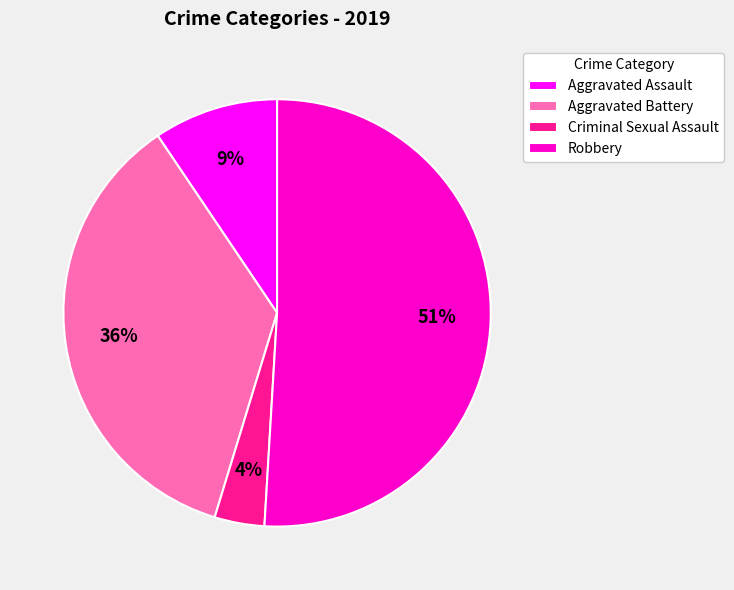

Which slice represents more than half of the pie?

Robbery